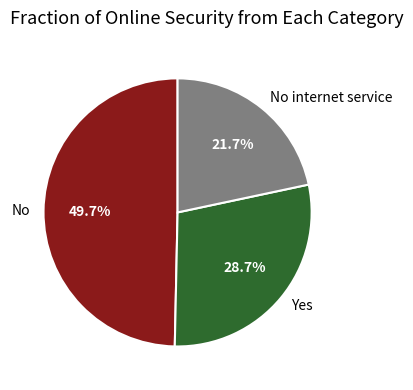

Rank the categories by value from highest to lowest.

No, Yes, No internet service